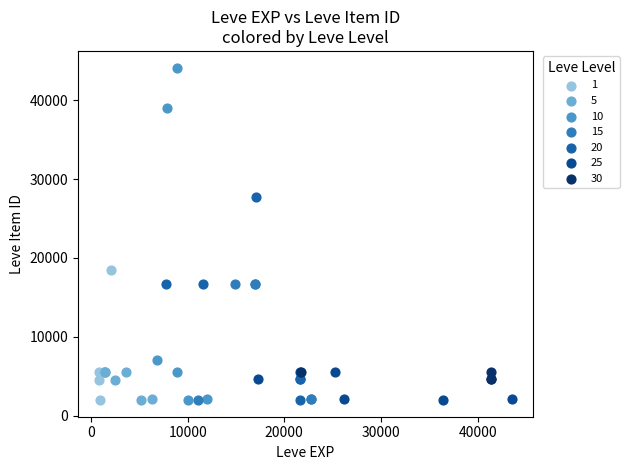

Which series has the widest spread of Y values?

10